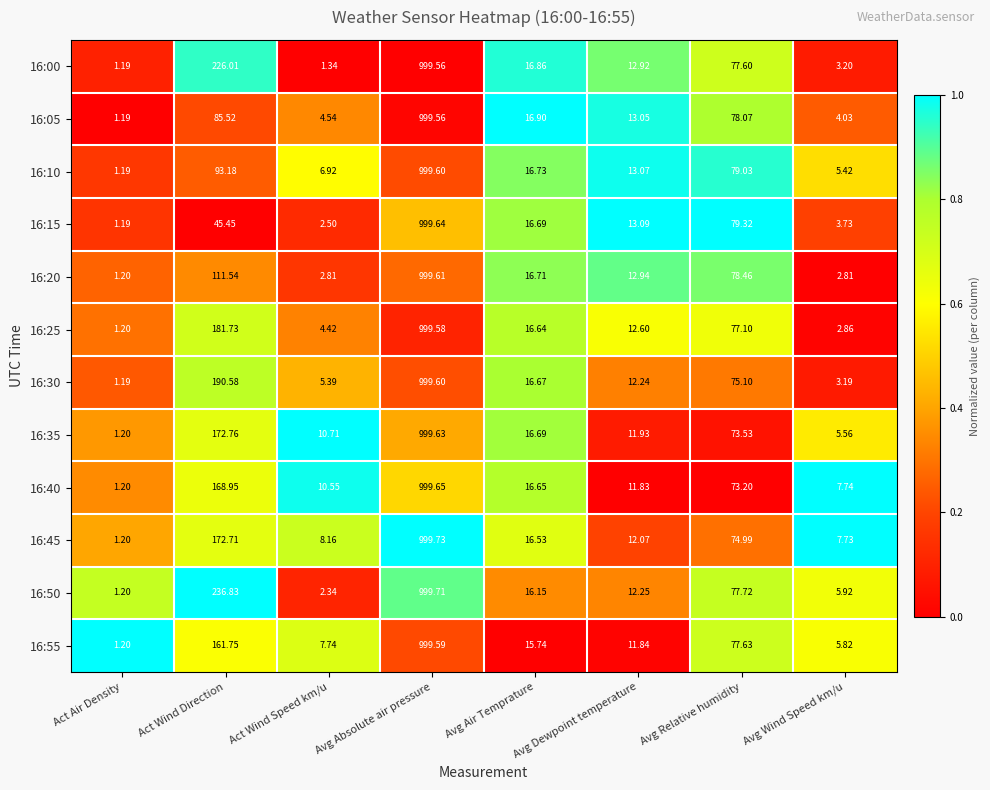

Where is 16:10 nearest to the value 500?

Act Wind Direction